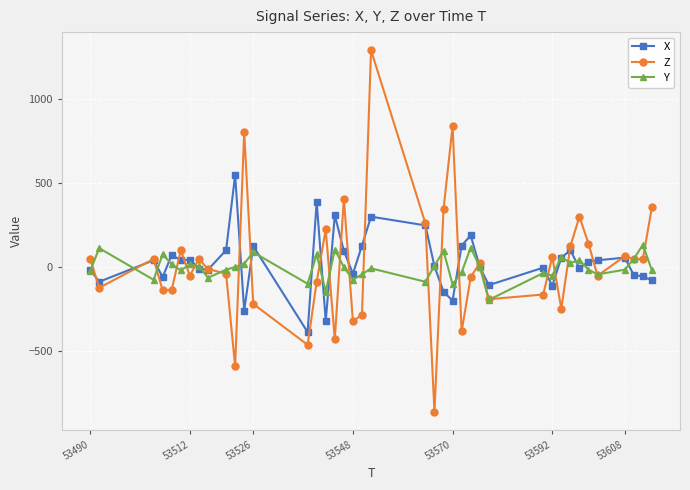

Is this an area chart (filled region under the line)?

No